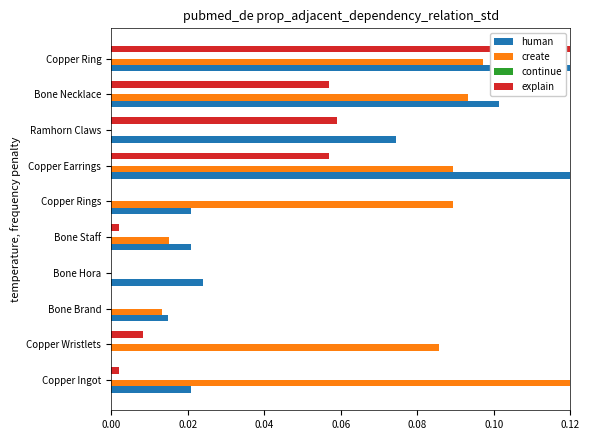

How many categories are shown in the chart?

10